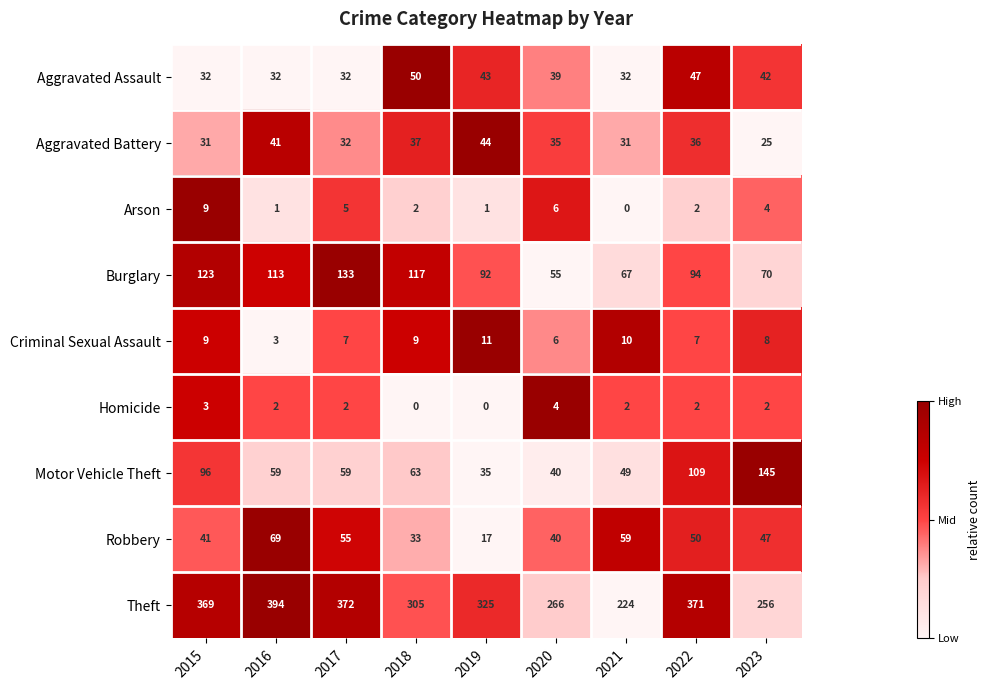

At which category is the sum across all series the highest?

2022